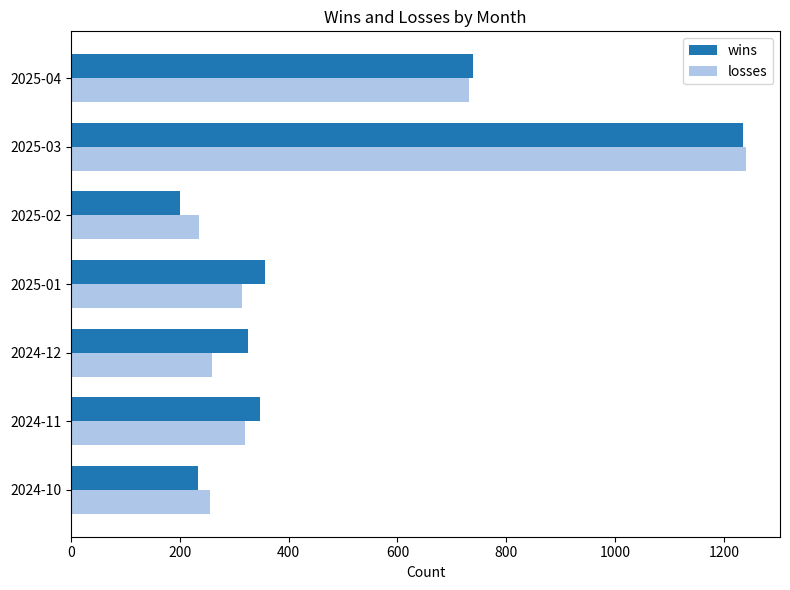

Between 2024-12 and 2025-03, which series saw the biggest shift?

losses